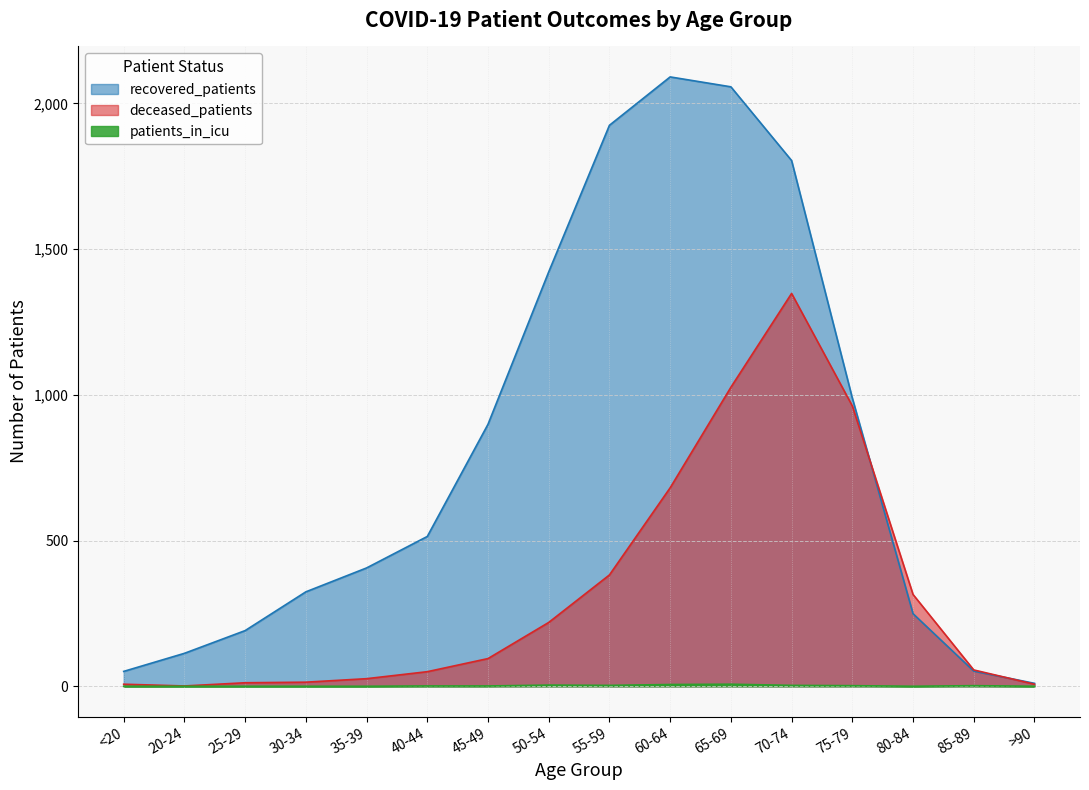

At 40-44, list the series in order from smallest to largest.

patients_in_icu, deceased_patients, recovered_patients